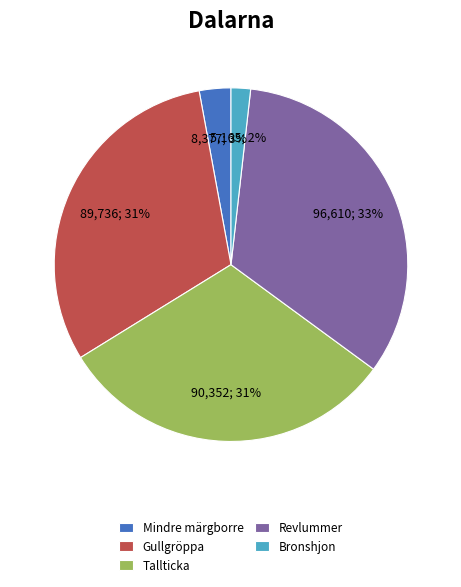

To the nearest percent, what portion does Bronshjon represent?

2%